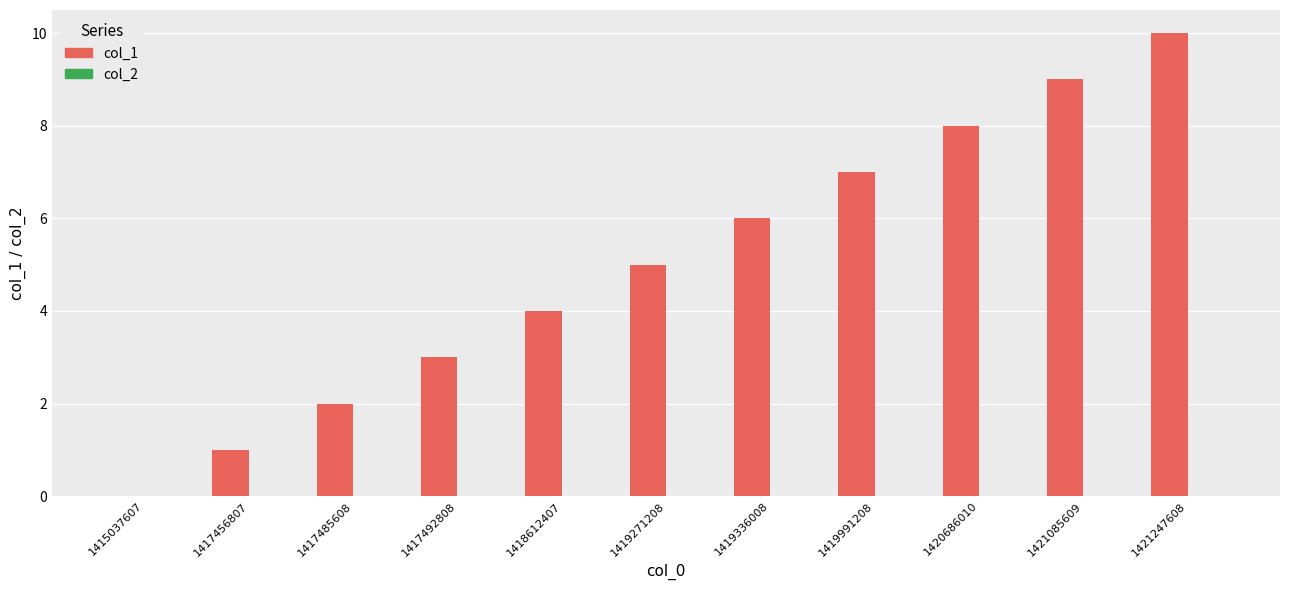

How many values are above zero?

10